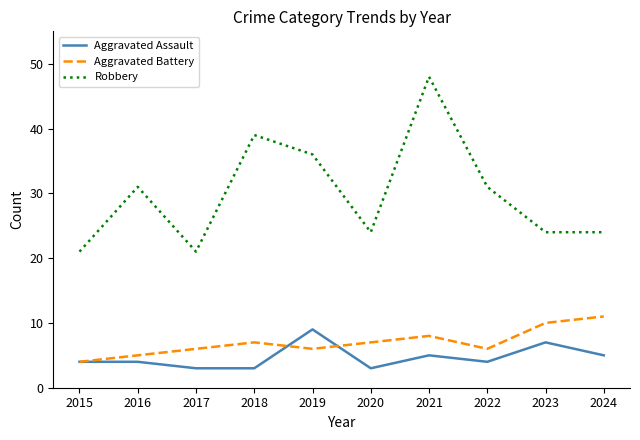

The value of Robbery at 2017 is 14. True or false?

False